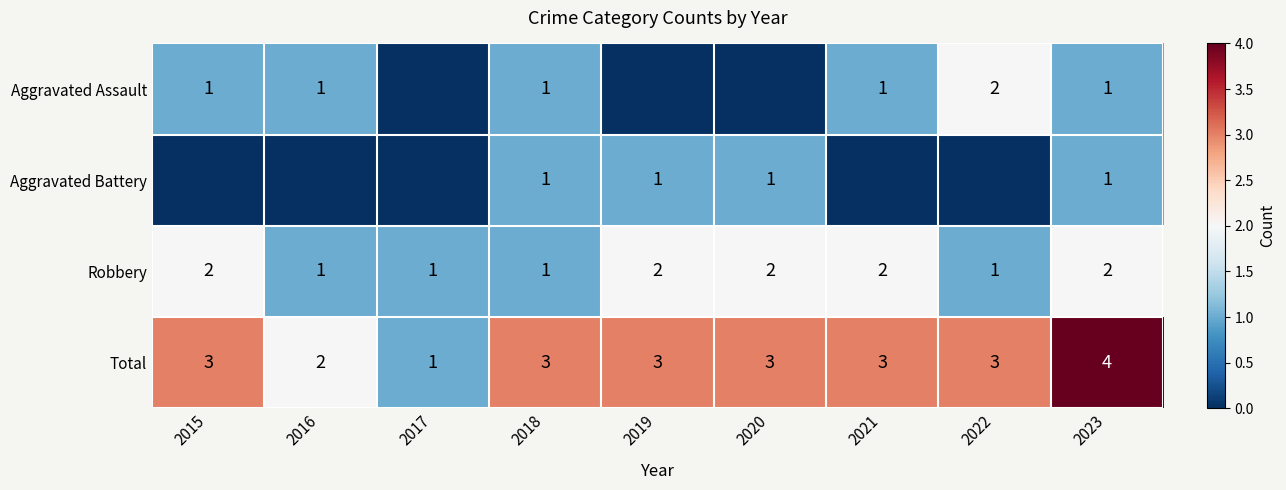

Read the Robbery value at 2021.

2